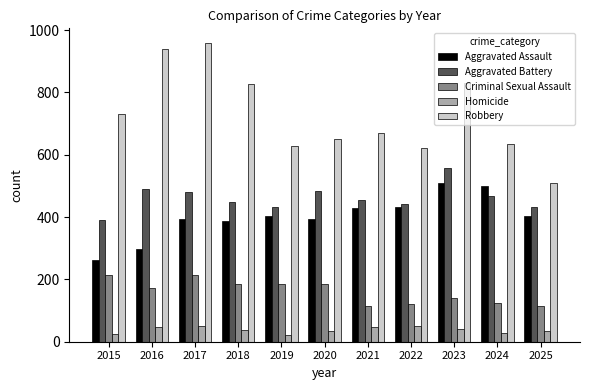

Is it true that Aggravated Battery equals 434 at 2025?

True